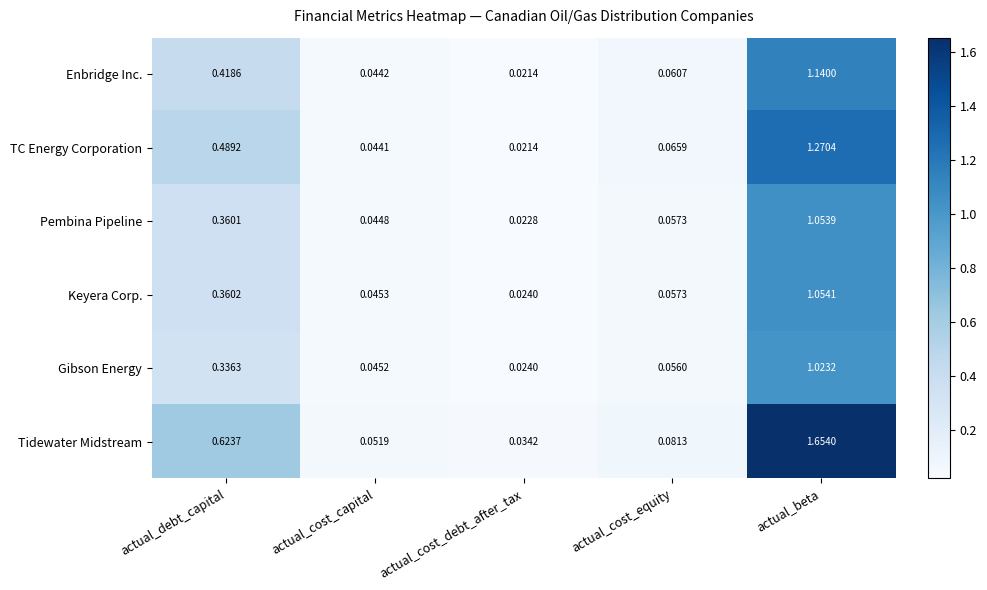

At which category does the chart reach its minimum across all series?

actual_cost_debt_after_tax